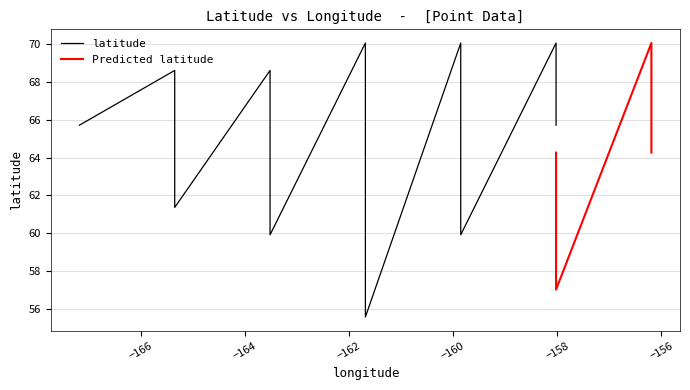

What is the average value?

64.8